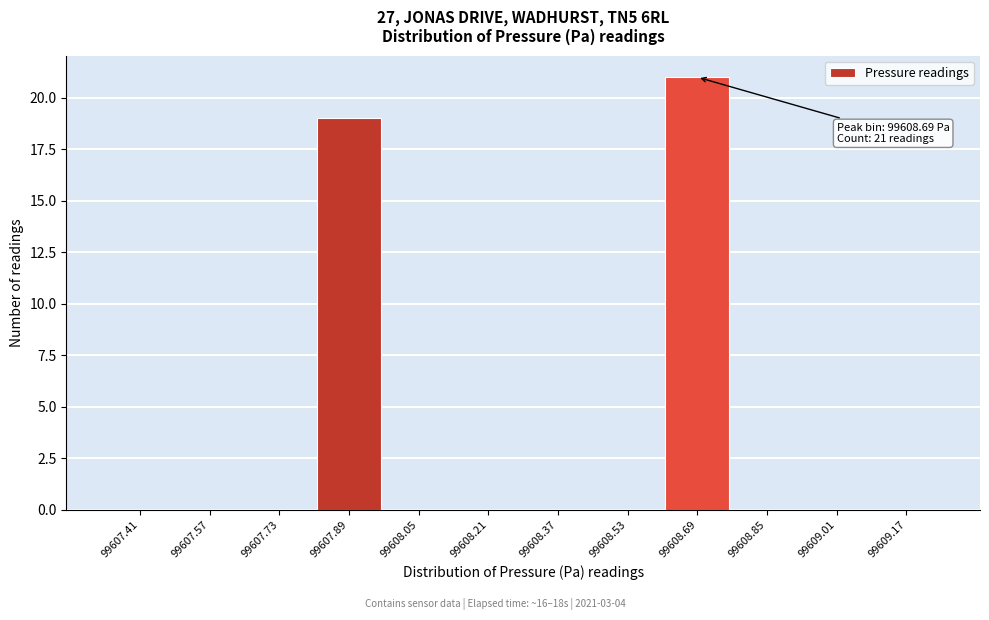

Over which range of the x-axis is the bar tallest?

99608.62 to 99608.78